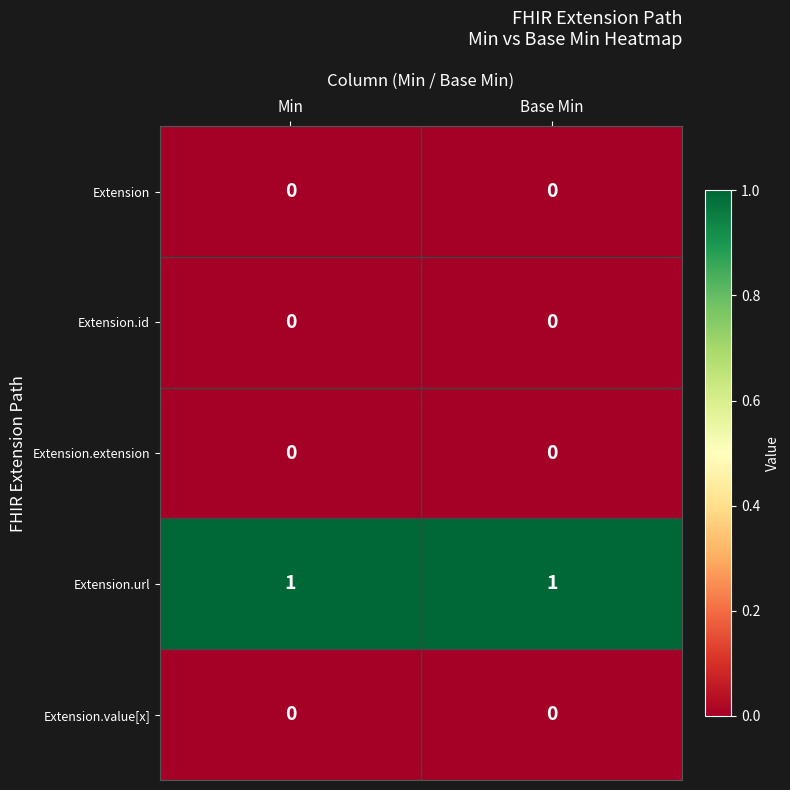

Is it true that Extension.url equals 1 at Min?

True